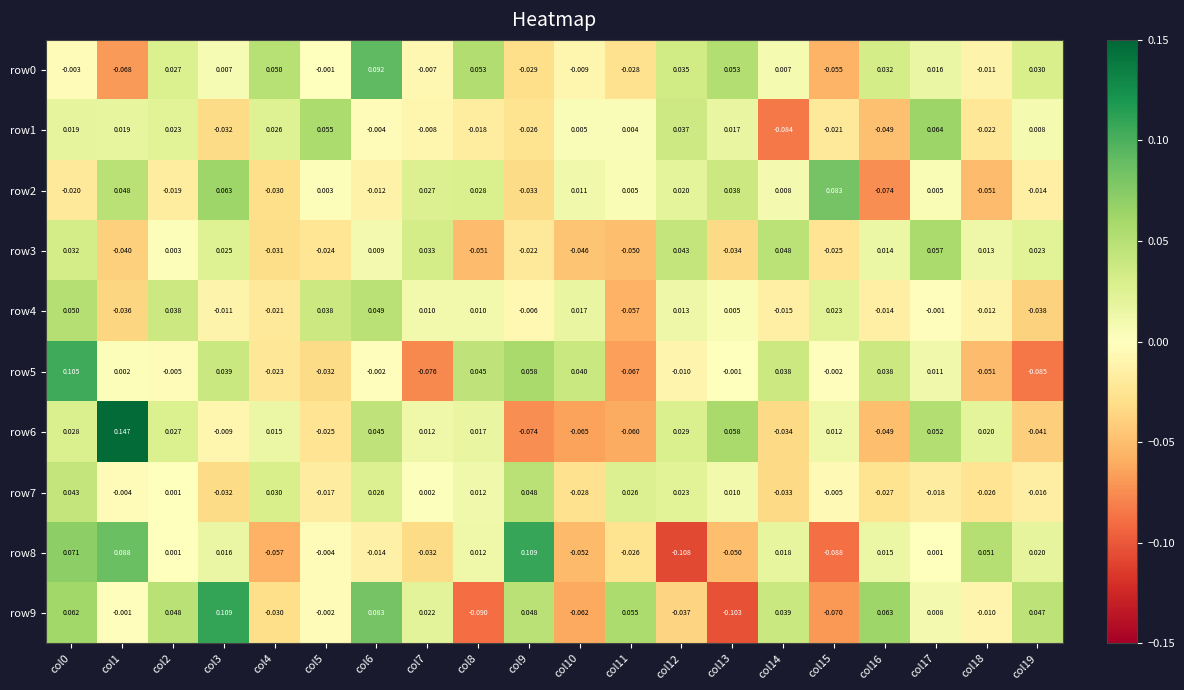

At how many categories does at least one series exceed 0?

20